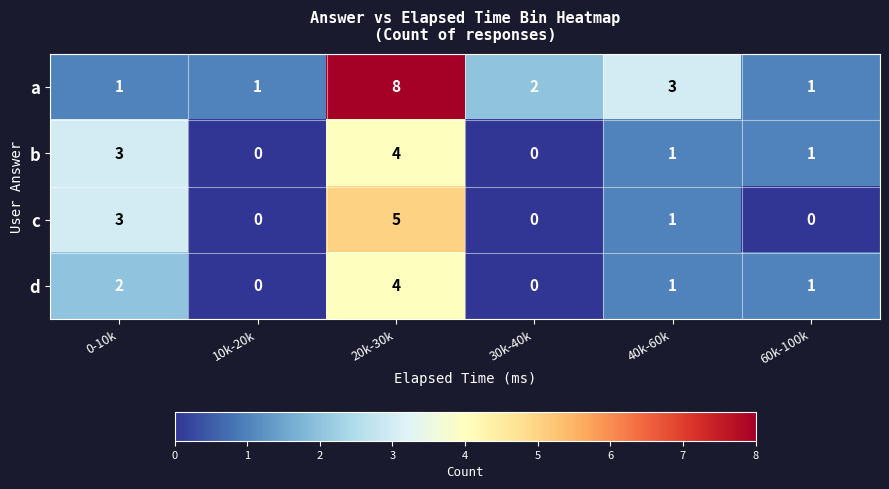

What is the difference between the maximum and minimum values in the d series?

4